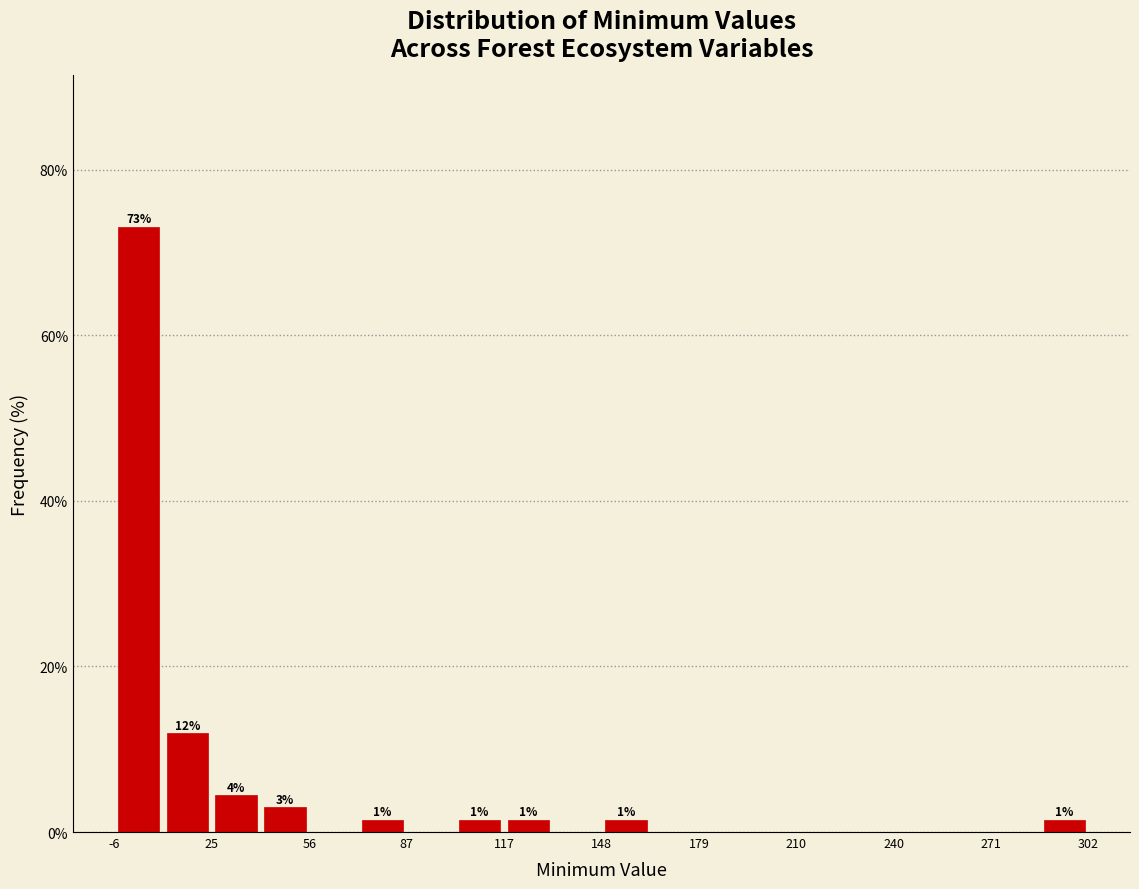

Around what value on the x-axis is the tallest bar? Give the approximate position of its centre, as read against the axis.

0